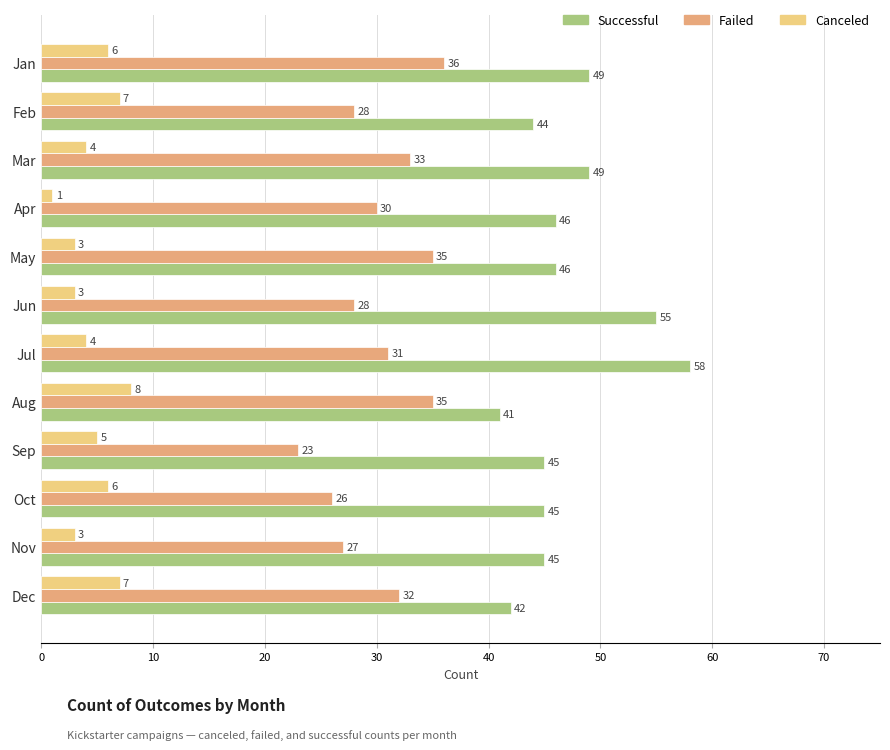

Which series has the widest spread of values?

Successful